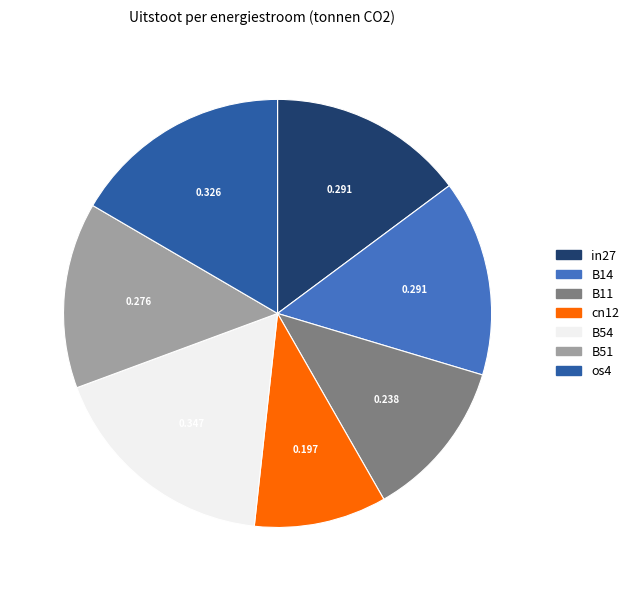

Count the number of slices in the pie.

7